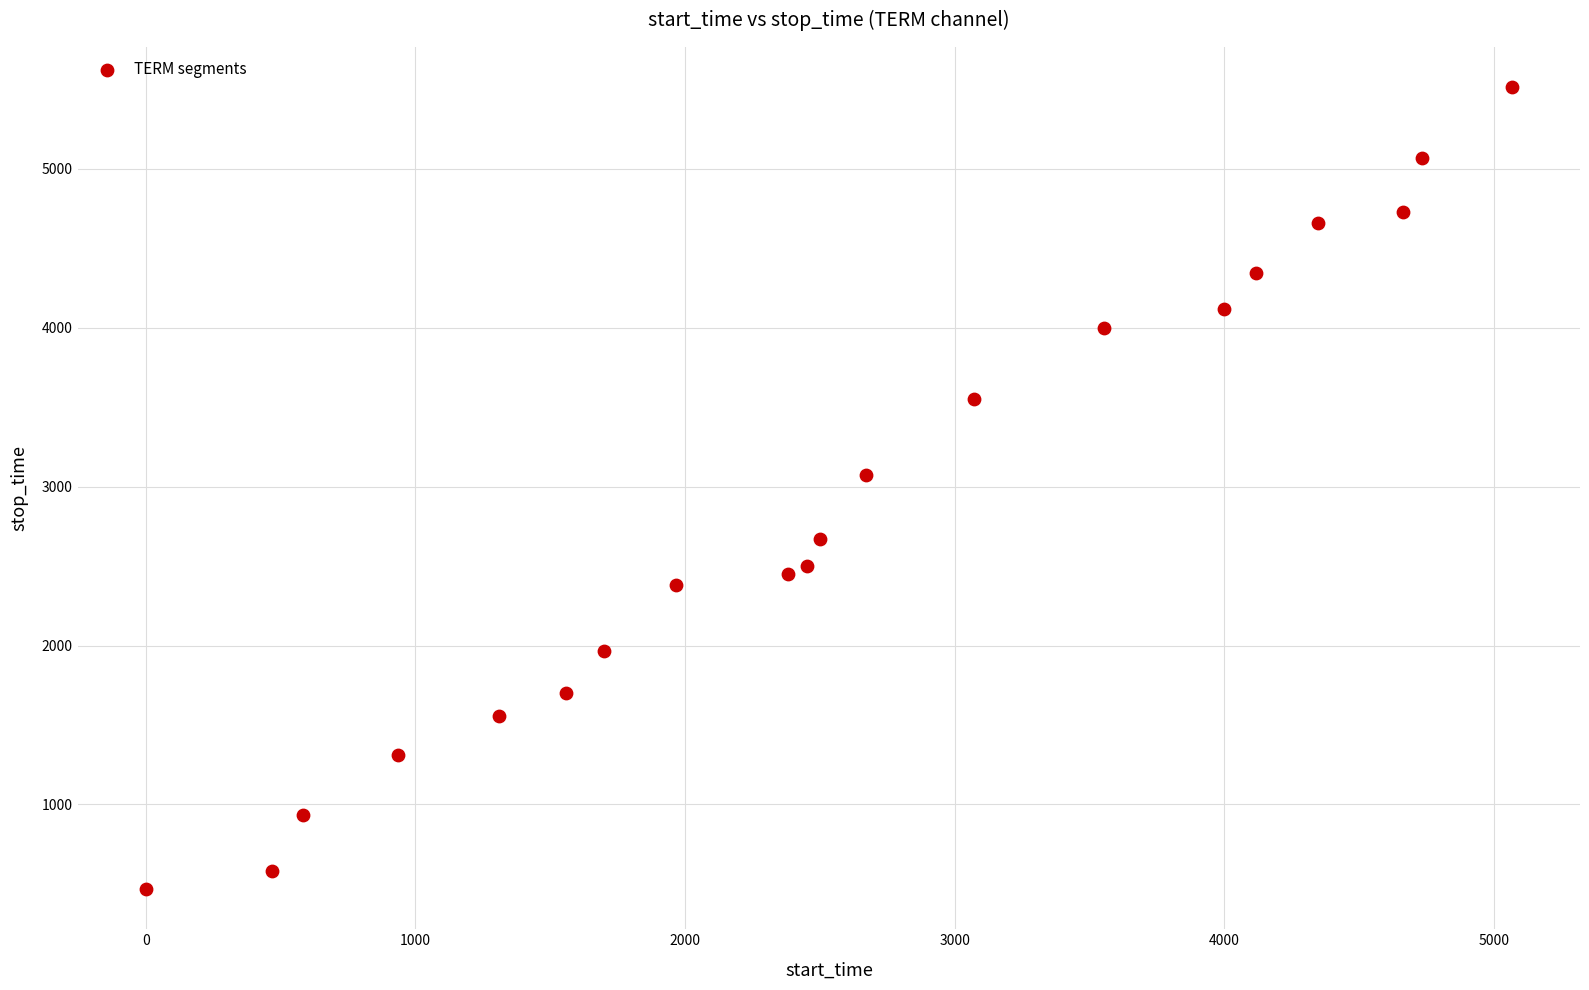

What is the range of X values (max minus min)?

5065